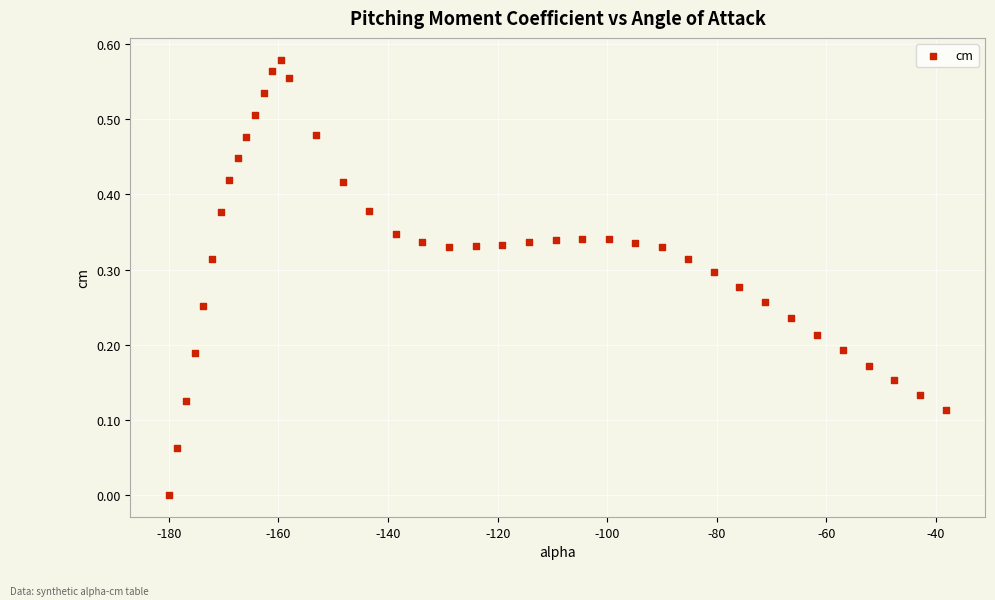

What is the range of X values (max minus min)?

141.9